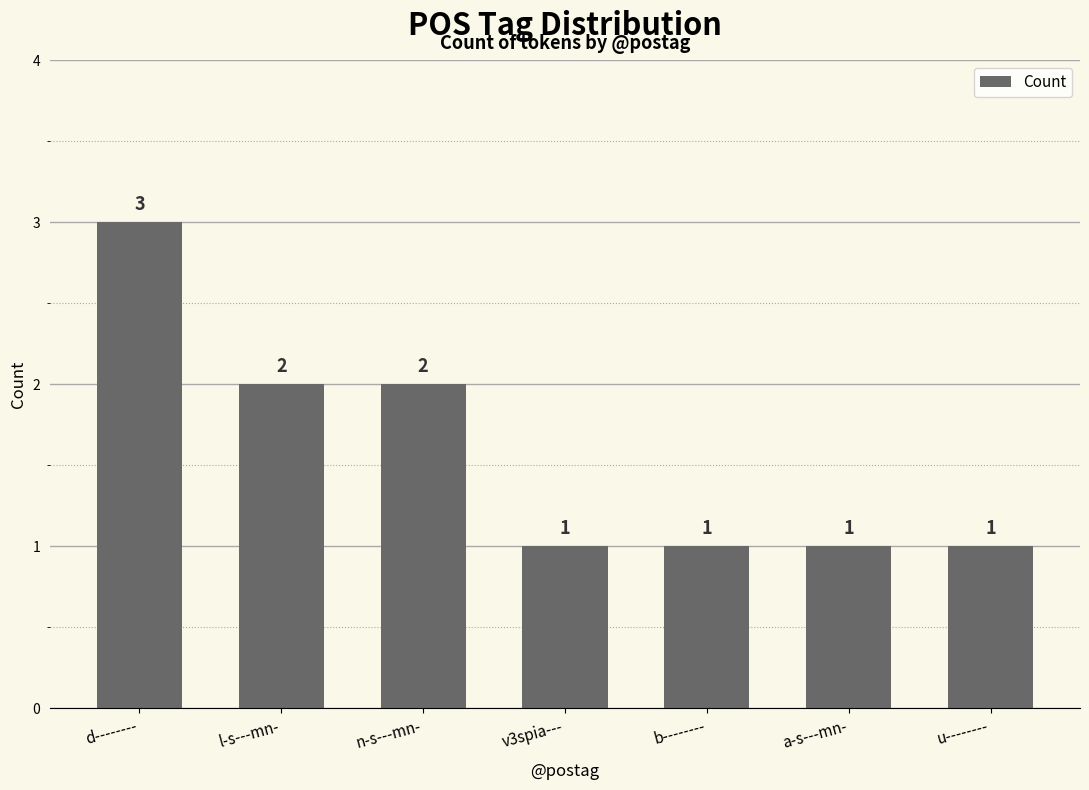

What is the sum of the values at u-------- and v3spia---?

2